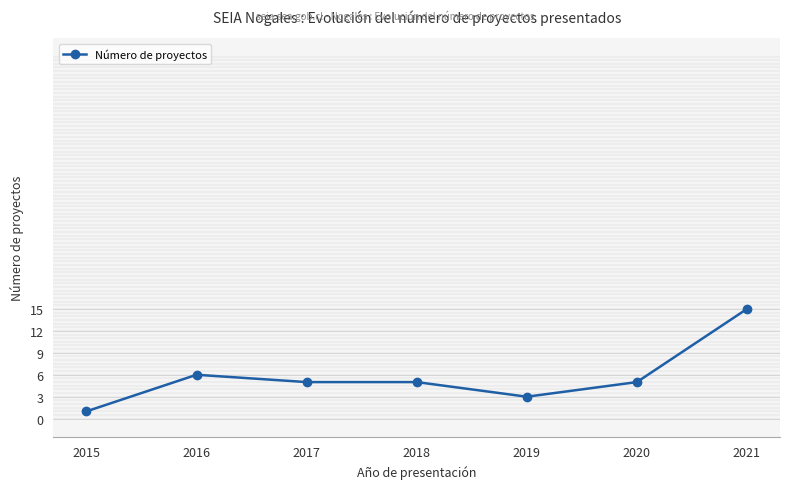

The chart shows a value of 3 at 2018. True or false?

False